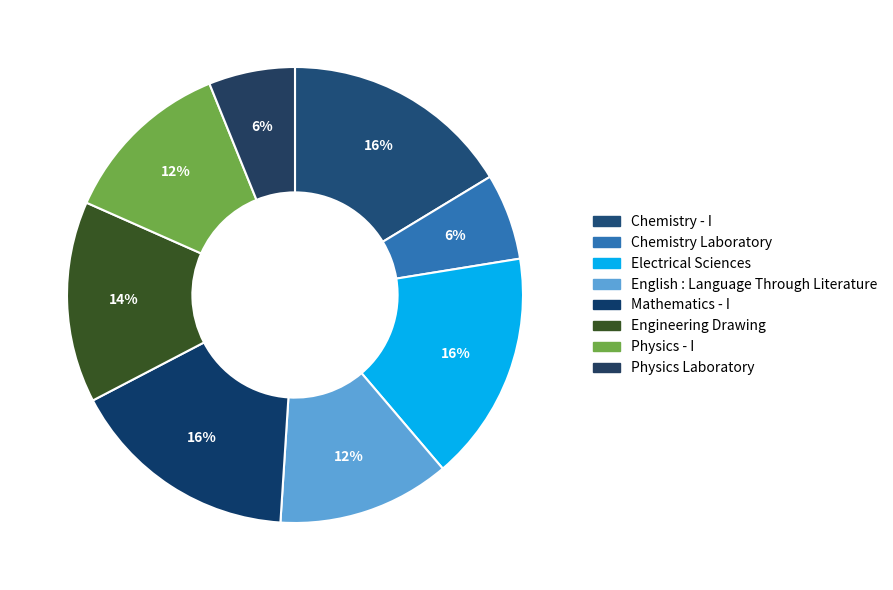

Count the number of slices in the pie.

8